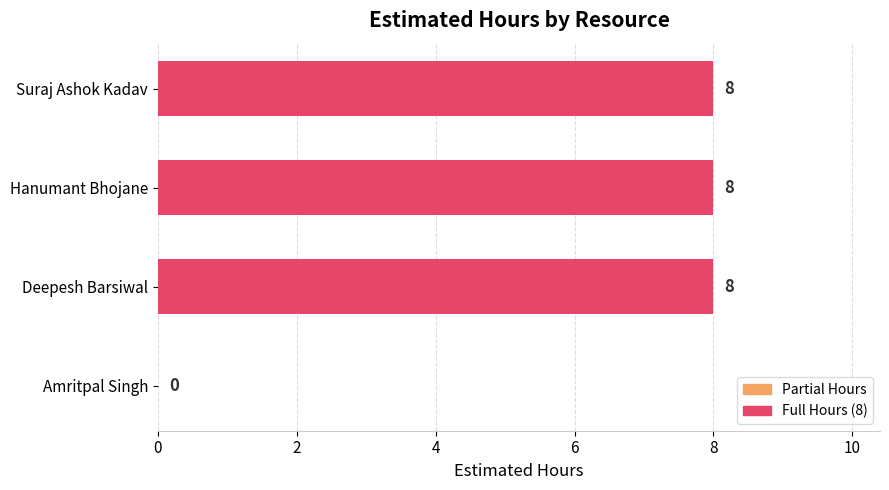

What is the maximum value shown in the chart?

8